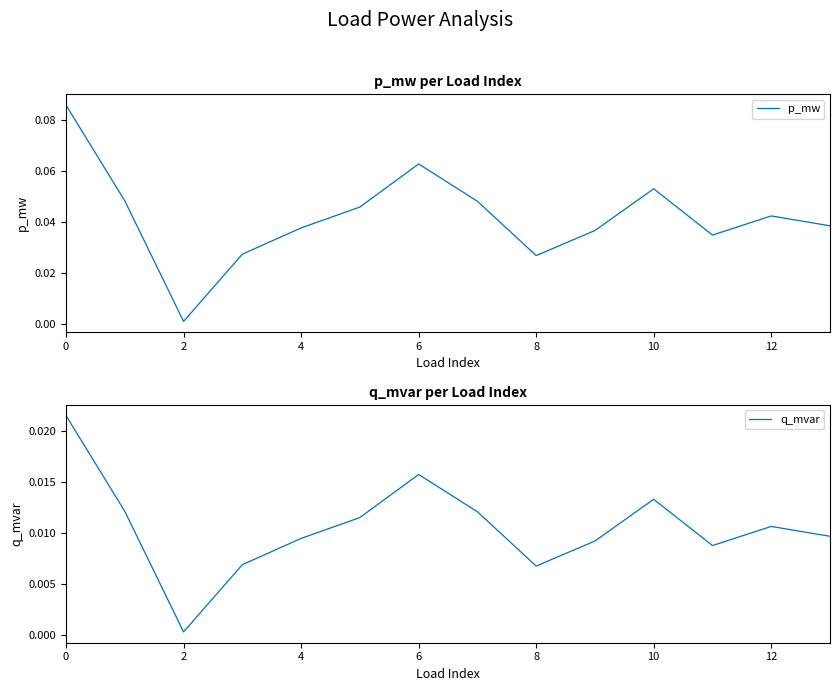

What is the label of the 10th point from the left?

9